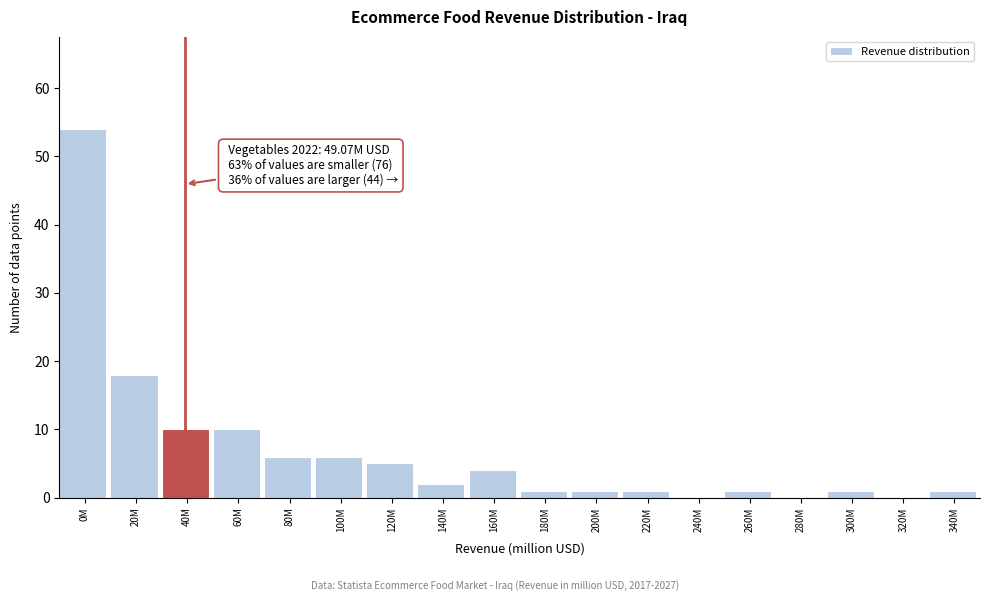

Reading right to left, list all the values displayed in this chart.

340M=1	320M=0	300M=1	280M=0	260M=1	240M=0	220M=1	200M=1	180M=1	160M=4	140M=2	120M=5	100M=6	80M=6	60M=10	40M=10	20M=18	0M=54